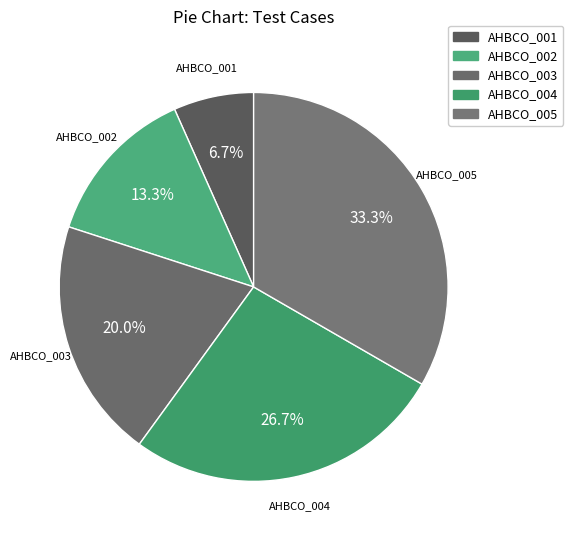

Rank the categories by value from highest to lowest.

AHBCO_005, AHBCO_004, AHBCO_003, AHBCO_002, AHBCO_001